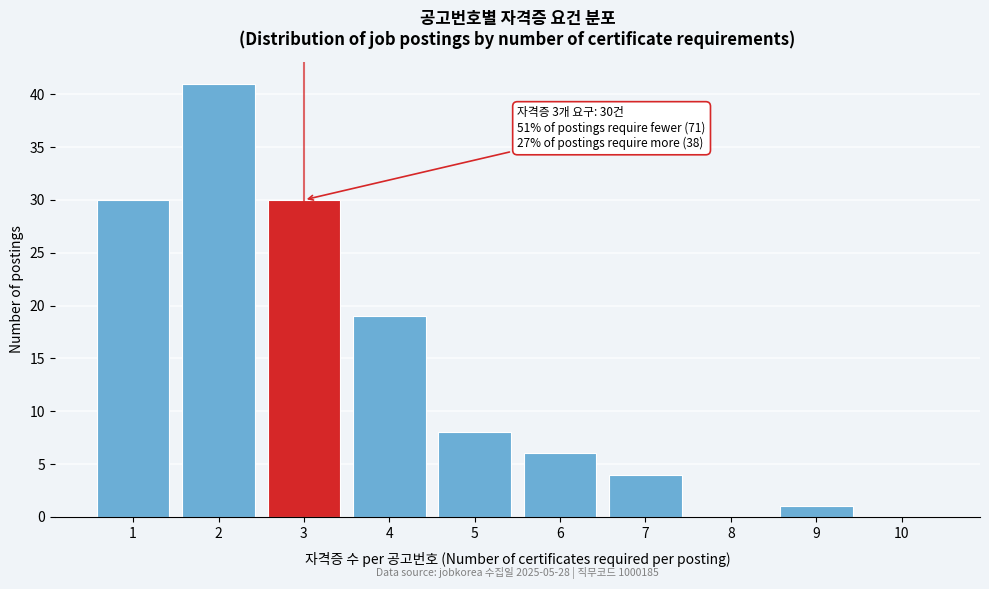

Reading right to left, transcribe all the data shown in this chart.

10=0	9=1	8=0	7=4	6=6	5=8	4=19	3=30	2=41	1=30